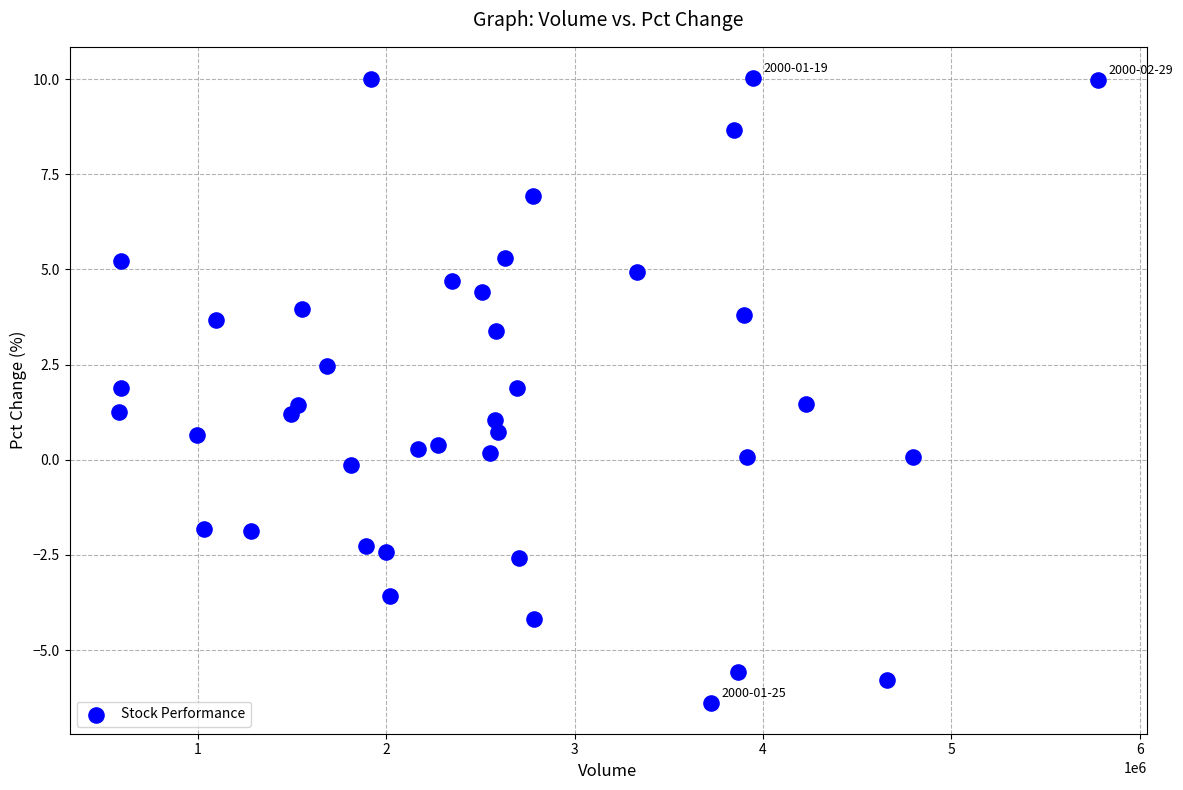

What is the range of X values (max minus min)?

5198785.0